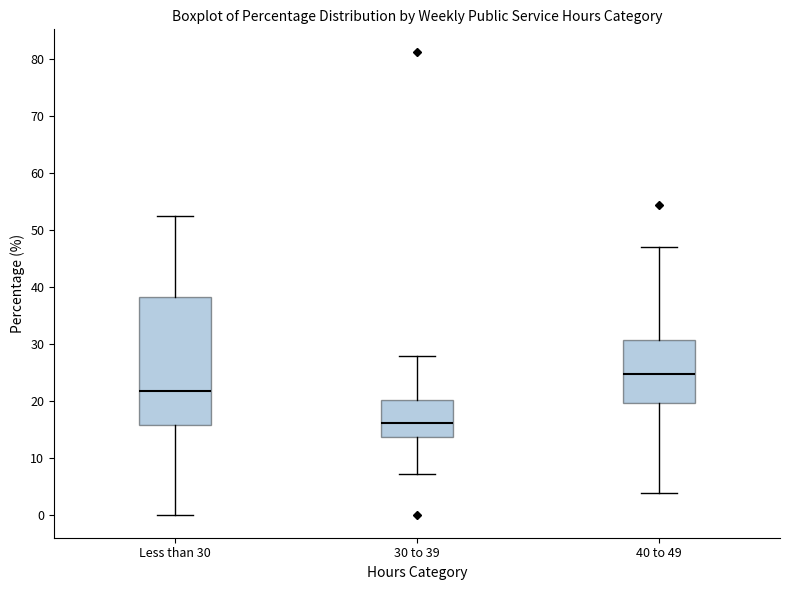

Reading left to right, transcribe this box plot: for each box, give where its median line is, the range the box spans, and where its two whiskers end, as read against the y-axis. The values are not printed on the chart, so give them approximately, as read against the axis.

Less than 30: median 22, box 16 to 38, whiskers 0 to 52
30 to 39: median 16, box 14 to 20, whiskers 7 to 28
40 to 49: median 25, box 20 to 31, whiskers 4 to 47